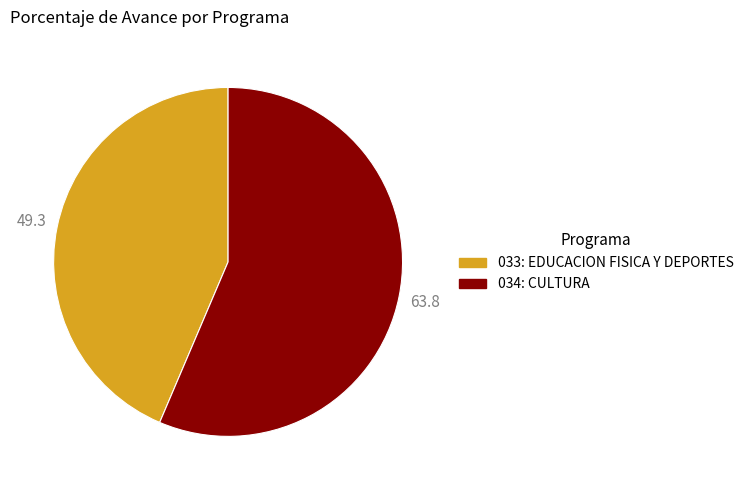

What is the largest slice in the pie chart?

034: CULTURA